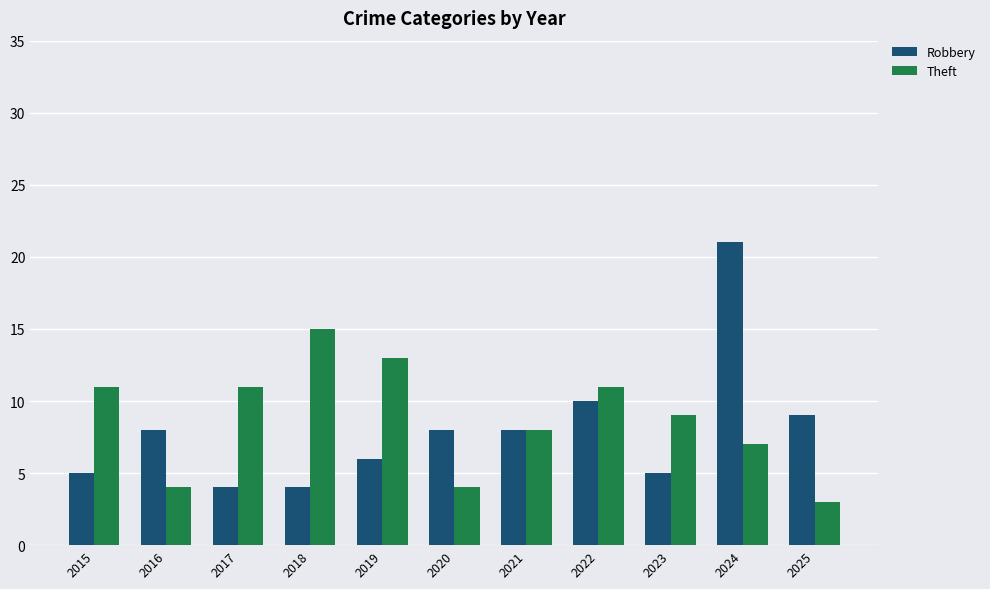

How many bars are there in each group?

2